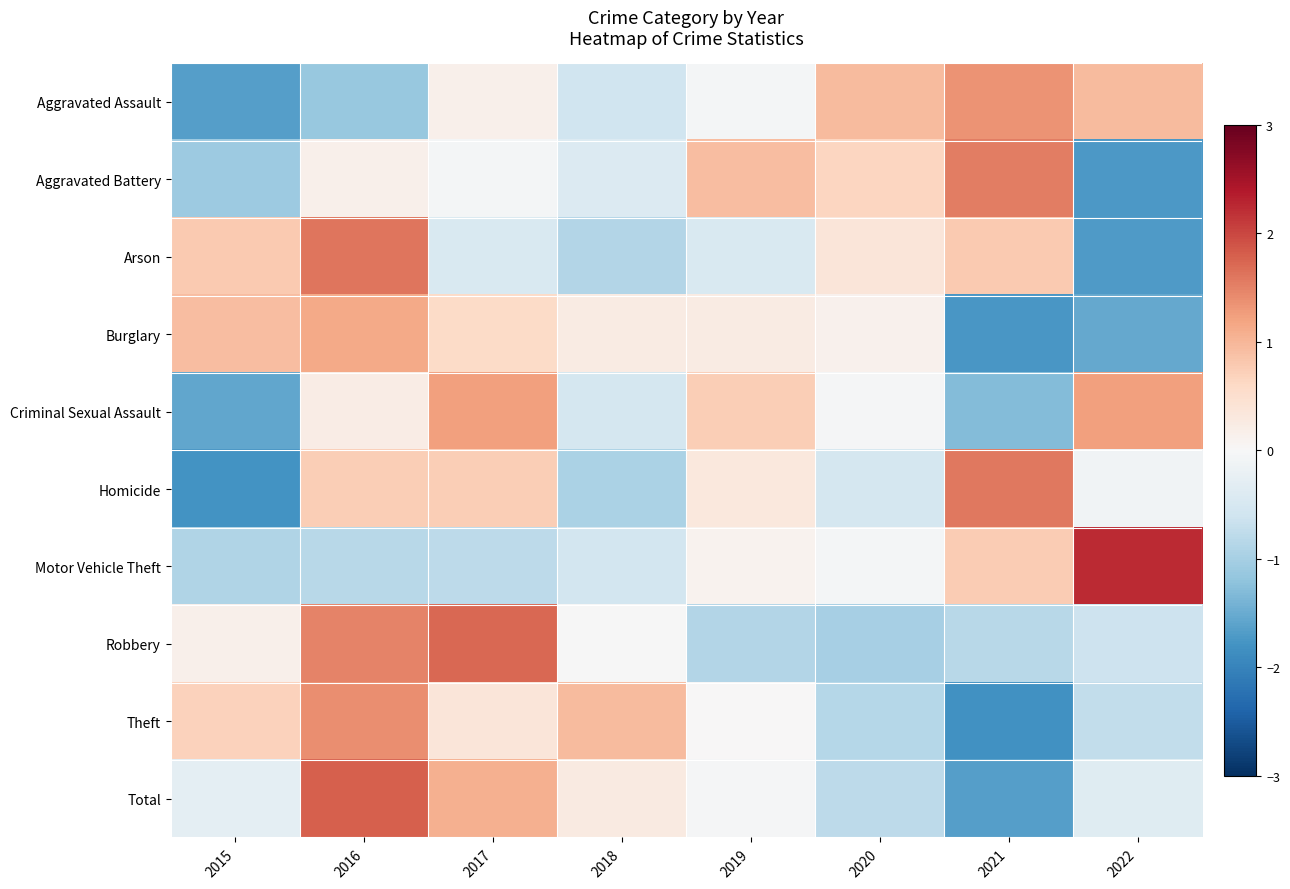

How many series are shown in this chart?

10